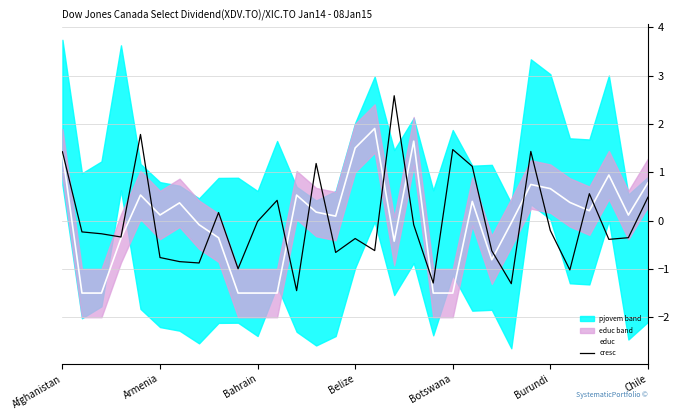

What is the minimum value for educ?

-1.5